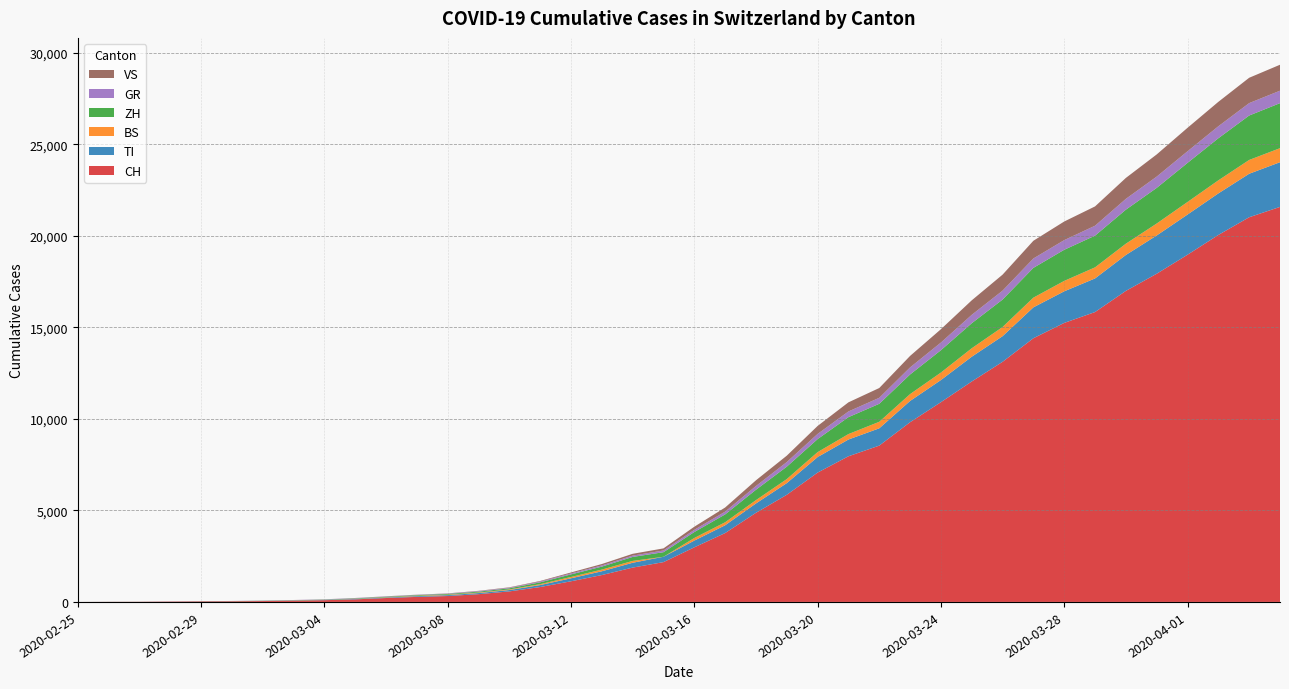

Reading right to left, extract all data points from this chart.

CH: 2020-04-04=21585	2020-04-03=21020	2020-04-02=20052	2020-04-01=18972	2020-03-31=17933	2020-03-30=16996	2020-03-29=15840	2020-03-28=15246	2020-03-27=14409	2020-03-26=13120	2020-03-25=12045	2020-03-24=10915	2020-03-23=9820	2020-03-22=8542	2020-03-21=7959	2020-03-20=7067	2020-03-19=5854	2020-03-18=4870	2020-03-17=3763	2020-03-16=2983	2020-03-15=2175	2020-03-14=1876	2020-03-13=1469	2020-03-12=1128	2020-03-11=814	2020-03-10=575	2020-03-09=424	2020-03-08=323	2020-03-07=276	2020-03-06=214	2020-03-05=140	2020-03-04=96	2020-03-03=69	2020-03-02=49	2020-03-01=35	2020-02-29=29	2020-02-28=19	2020-02-27=8	2020-02-26=4	2020-02-25=0
TI: 2020-04-04=2442	2020-04-03=2377	2020-04-02=2271	2020-04-01=2195	2020-03-31=2091	2020-03-30=1962	2020-03-29=1837	2020-03-28=1727	2020-03-27=1688	2020-03-26=1401	2020-03-25=1354	2020-03-24=1209	2020-03-23=1162	2020-03-22=945	2020-03-21=916	2020-03-20=849	2020-03-19=638	2020-03-18=511	2020-03-17=426	2020-03-16=368	2020-03-15=293	2020-03-14=265	2020-03-13=206	2020-03-12=163	2020-03-11=108	2020-03-10=75	2020-03-09=61	2020-03-08=49	2020-03-07=41	2020-03-06=28	2020-03-05=25	2020-03-04=13	2020-03-03=8	2020-03-02=4	2020-03-01=2	2020-02-29=2	2020-02-28=1	2020-02-27=1	2020-02-26=1	2020-02-25=0
BS: 2020-04-04=767	2020-04-03=754	2020-04-02=714	2020-04-01=687	2020-03-31=653	2020-03-30=617	2020-03-29=605	2020-03-28=569	2020-03-27=530	2020-03-26=501	2020-03-25=462	2020-03-24=410	2020-03-23=374	2020-03-22=356	2020-03-21=297	2020-03-20=270	2020-03-19=220	2020-03-18=181	2020-03-17=164	2020-03-16=143	2020-03-15=0	2020-03-14=100	2020-03-13=92	2020-03-12=73	2020-03-11=49	2020-03-10=33	2020-03-09=28	2020-03-08=24	2020-03-07=21	2020-03-06=15	2020-03-05=8	2020-03-04=3	2020-03-03=3	2020-03-02=1	2020-03-01=1	2020-02-29=1	2020-02-28=1	2020-02-27=1	2020-02-26=1	2020-02-25=0
ZH: 2020-04-04=2461	2020-04-03=2428	2020-04-02=2300	2020-04-01=2136	2020-03-31=1947	2020-03-30=1859	2020-03-29=1733	2020-03-28=1701	2020-03-27=1627	2020-03-26=1500	2020-03-25=1368	2020-03-24=1221	2020-03-23=1073	2020-03-22=984	2020-03-21=925	2020-03-20=711	2020-03-19=679	2020-03-18=568	2020-03-17=429	2020-03-16=326	2020-03-15=250	2020-03-14=218	2020-03-13=163	2020-03-12=140	2020-03-11=101	2020-03-10=62	2020-03-09=49	2020-03-08=40	2020-03-07=34	2020-03-06=29	2020-03-05=23	2020-03-04=15	2020-03-03=13	2020-03-02=10	2020-03-01=7	2020-02-29=6	2020-02-28=2	2020-02-27=2	2020-02-26=2	2020-02-25=0
GR: 2020-04-04=680	2020-04-03=678	2020-04-02=655	2020-04-01=635	2020-03-31=617	2020-03-30=591	2020-03-29=542	2020-03-28=527	2020-03-27=513	2020-03-26=487	2020-03-25=458	2020-03-24=419	2020-03-23=386	2020-03-22=327	2020-03-21=311	2020-03-20=283	2020-03-19=252	2020-03-18=204	2020-03-17=152	2020-03-16=118	2020-03-15=93	2020-03-14=73	2020-03-13=65	2020-03-12=53	2020-03-11=44	2020-03-10=32	2020-03-09=28	2020-03-08=19	2020-03-07=18	2020-03-06=16	2020-03-05=15	2020-03-04=13	2020-03-03=10	2020-03-02=9	2020-03-01=6	2020-02-29=6	2020-02-28=6	2020-02-27=2	2020-02-26=2	2020-02-25=0
VS: 2020-04-04=1418	2020-04-03=1385	2020-04-02=1334	2020-04-01=1282	2020-03-31=1211	2020-03-30=1144	2020-03-29=1055	2020-03-28=1017	2020-03-27=968	2020-03-26=874	2020-03-25=793	2020-03-24=728	2020-03-23=628	2020-03-22=535	2020-03-21=498	2020-03-20=436	2020-03-19=349	2020-03-18=312	2020-03-17=225	2020-03-16=172	2020-03-15=115	2020-03-14=98	2020-03-13=76	2020-03-12=53	2020-03-11=30	2020-03-10=22	2020-03-09=17	2020-03-08=12	2020-03-07=7	2020-03-06=6	2020-03-05=5	2020-03-04=4	2020-03-03=3	2020-03-02=3	2020-03-01=2	2020-02-29=1	2020-02-28=1	2020-02-27=0	2020-02-26=0	2020-02-25=0